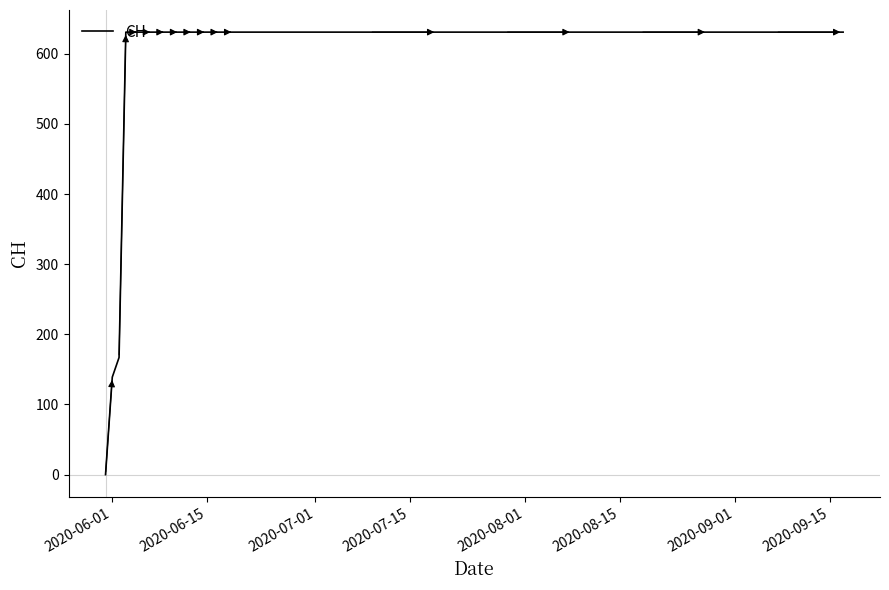

What is the greatest value displayed?

631